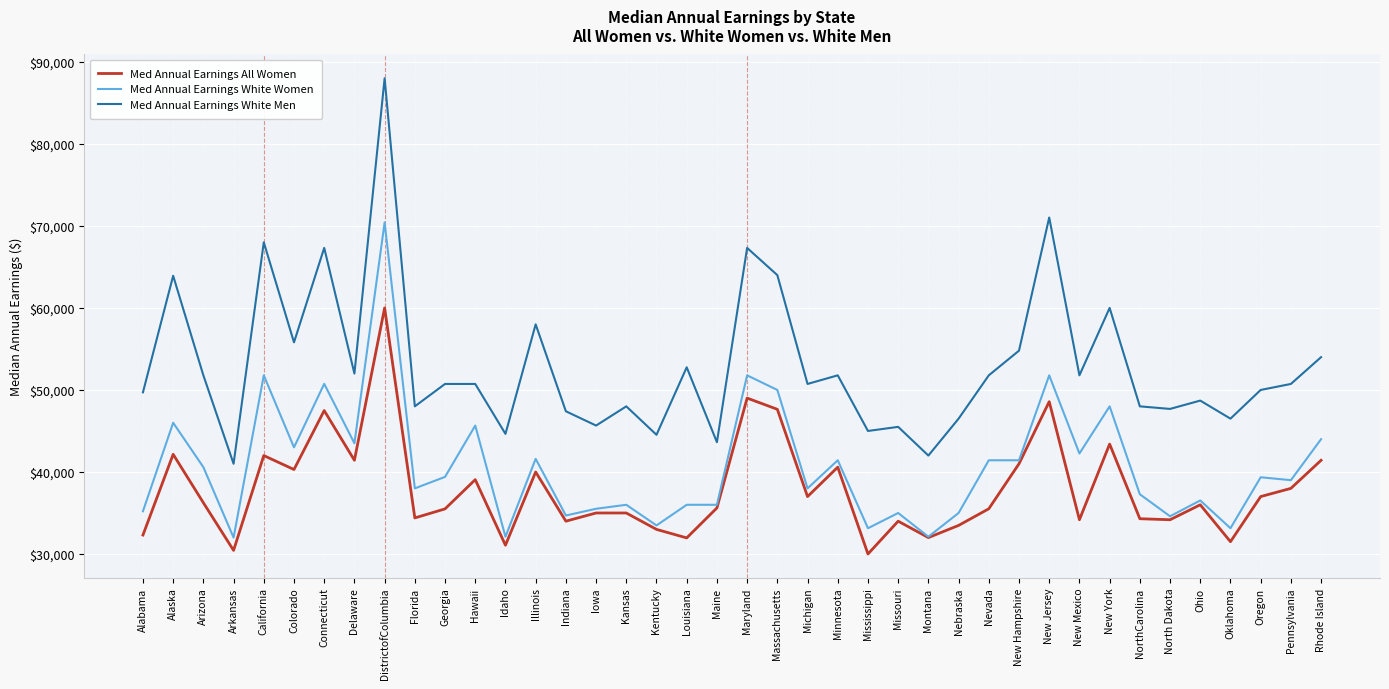

At which label does Med Annual Earnings White Men reach its peak?

DistrictofColumbia